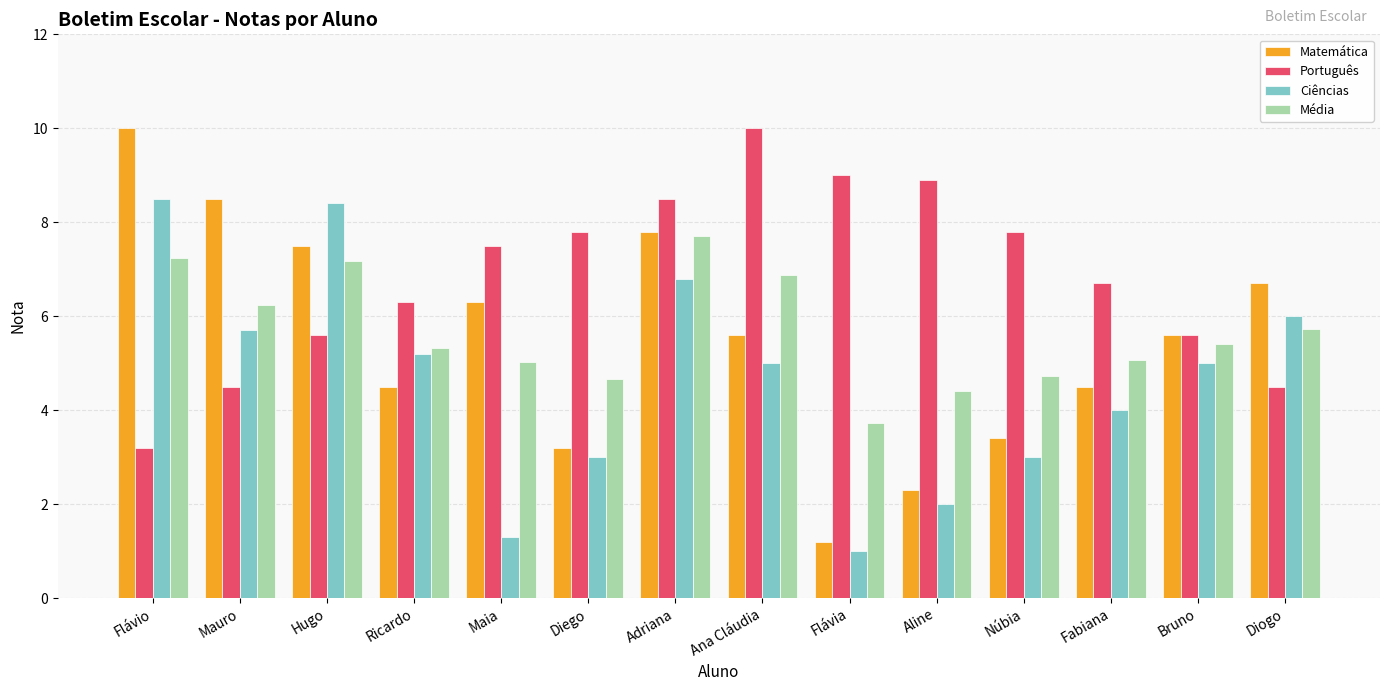

Where does the Português series first go above 7?

Maia